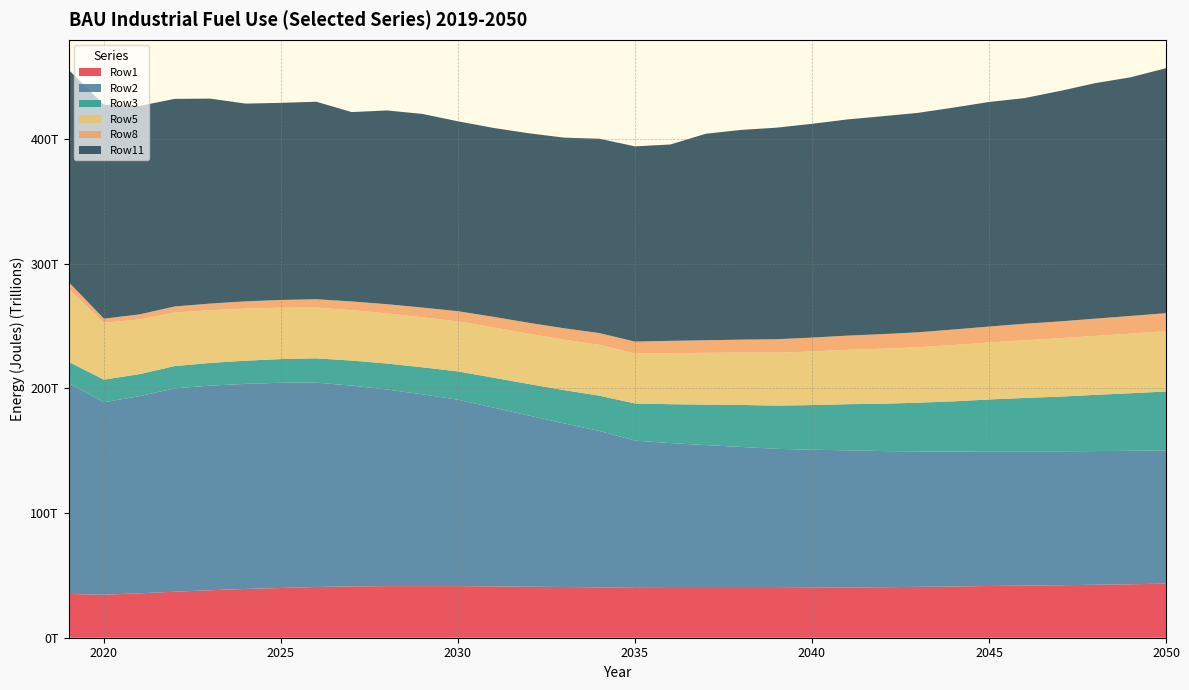

Reading right to left, list all the values displayed in this chart.

Row1: 2050=43400000000000	2049=42900000000000	2048=42500000000000	2047=42100000000000	2046=41800000000000	2045=41500000000000	2044=41100000000000	2043=40800000000000	2042=40500000000000	2041=40300000000000	2040=40100000000000	2039=39900000000000	2038=39900000000000	2037=39900000000000	2036=39900000000000	2035=40000000000000	2034=40400000000000	2033=40700000000000	2032=40900000000000	2031=41200000000000	2030=41400000000000	2029=41400000000000	2028=41400000000000	2027=41200000000000	2026=40700000000000	2025=39900000000000	2024=39100000000000	2023=38100000000000	2022=36900000000000	2021=35600000000000	2020=34500000000000	2019=35100000000000
Row2: 2050=106900000000000	2049=107000000000000	2048=107200000000000	2047=107400000000000	2046=107700000000000	2045=108000000000000	2044=108200000000000	2043=108600000000000	2042=109200000000000	2041=110000000000000	2040=110700000000000	2039=111600000000000	2038=113100000000000	2037=114600000000000	2036=116200000000000	2035=118100000000000	2034=125400000000000	2033=131200000000000	2032=137300000000000	2031=143400000000000	2030=149500000000000	2029=153800000000000	2028=157700000000000	2027=161000000000000	2026=163900000000000	2025=164600000000000	2024=164500000000000	2023=164100000000000	2022=163100000000000	2021=158100000000000	2020=154400000000000	2019=169300000000000
Row3: 2050=47200000000000	2049=46200000000000	2048=45100000000000	2047=43900000000000	2046=42800000000000	2045=41600000000000	2044=40300000000000	2043=39100000000000	2042=38000000000000	2041=37000000000000	2040=35800000000000	2039=34700000000000	2038=33700000000000	2037=32500000000000	2036=31200000000000	2035=29800000000000	2034=28300000000000	2033=26700000000000	2032=25300000000000	2031=24000000000000	2030=22700000000000	2029=21700000000000	2028=20800000000000	2027=20100000000000	2026=19500000000000	2025=19000000000000	2024=18600000000000	2023=18200000000000	2022=17900000000000	2021=17700000000000	2020=18100000000000	2019=16900000000000
Row5: 2050=48300000000000	2049=47800000000000	2048=47300000000000	2047=46800000000000	2046=46300000000000	2045=45700000000000	2044=45200000000000	2043=44500000000000	2042=44100000000000	2041=43600000000000	2040=43000000000000	2039=42400000000000	2038=42000000000000	2037=41500000000000	2036=40900000000000	2035=40100000000000	2034=40800000000000	2033=40500000000000	2032=40300000000000	2031=40300000000000	2030=40100000000000	2029=40100000000000	2028=40200000000000	2027=40400000000000	2026=40700000000000	2025=41200000000000	2024=41800000000000	2023=42300000000000	2022=42900000000000	2021=43800000000000	2020=45600000000000	2019=58400000000000
Row8: 2050=14500000000000	2049=14200000000000	2048=13800000000000	2047=13500000000000	2046=13200000000000	2045=12800000000000	2044=12400000000000	2043=12000000000000	2042=11700000000000	2041=11400000000000	2040=11100000000000	2039=10800000000000	2038=10400000000000	2037=10100000000000	2036=9900000000000	2035=9500000000000	2034=9400000000000	2033=9100000000000	2032=8800000000000	2031=8500000000000	2030=8200000000000	2029=7800000000000	2028=7400000000000	2027=7000000000000	2026=6700000000000	2025=6200000000000	2024=5800000000000	2023=5300000000000	2022=4900000000000	2021=4100000000000	2020=3300000000000	2019=5700000000000
Row11: 2050=196500000000000	2049=191400000000000	2048=188900000000000	2047=184800000000000	2046=181000000000000	2045=180100000000000	2044=178000000000000	2043=176000000000000	2042=174800000000000	2041=173400000000000	2040=171500000000000	2039=169700000000000	2038=168200000000000	2037=165600000000000	2036=157500000000000	2035=156600000000000	2034=155900000000000	2033=152900000000000	2032=152000000000000	2031=151500000000000	2030=152300000000000	2029=155300000000000	2028=155400000000000	2027=151900000000000	2026=158400000000000	2025=158100000000000	2024=158600000000000	2023=164400000000000	2022=166500000000000	2021=167200000000000	2020=171600000000000	2019=170200000000000